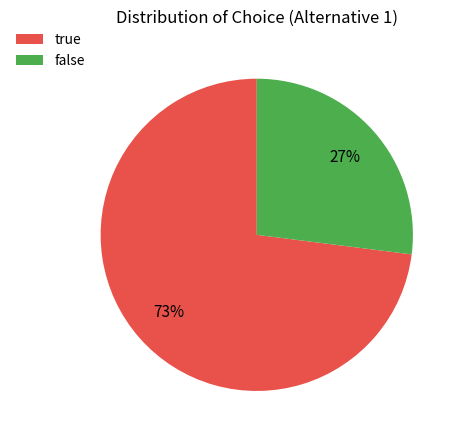

Does false represent more than half of the total?

No